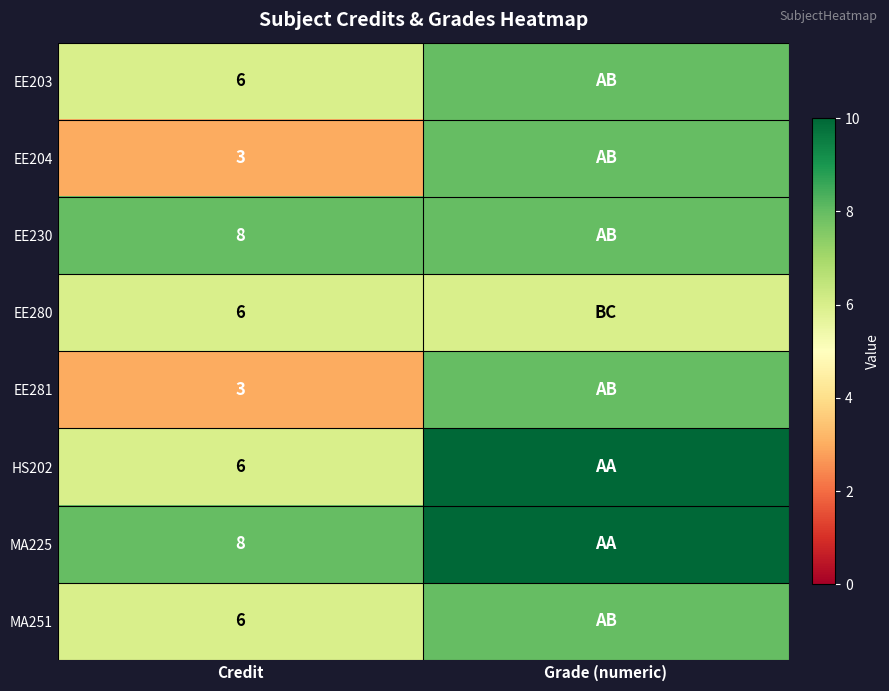

What is the spread (max minus min) of values at Credit?

5